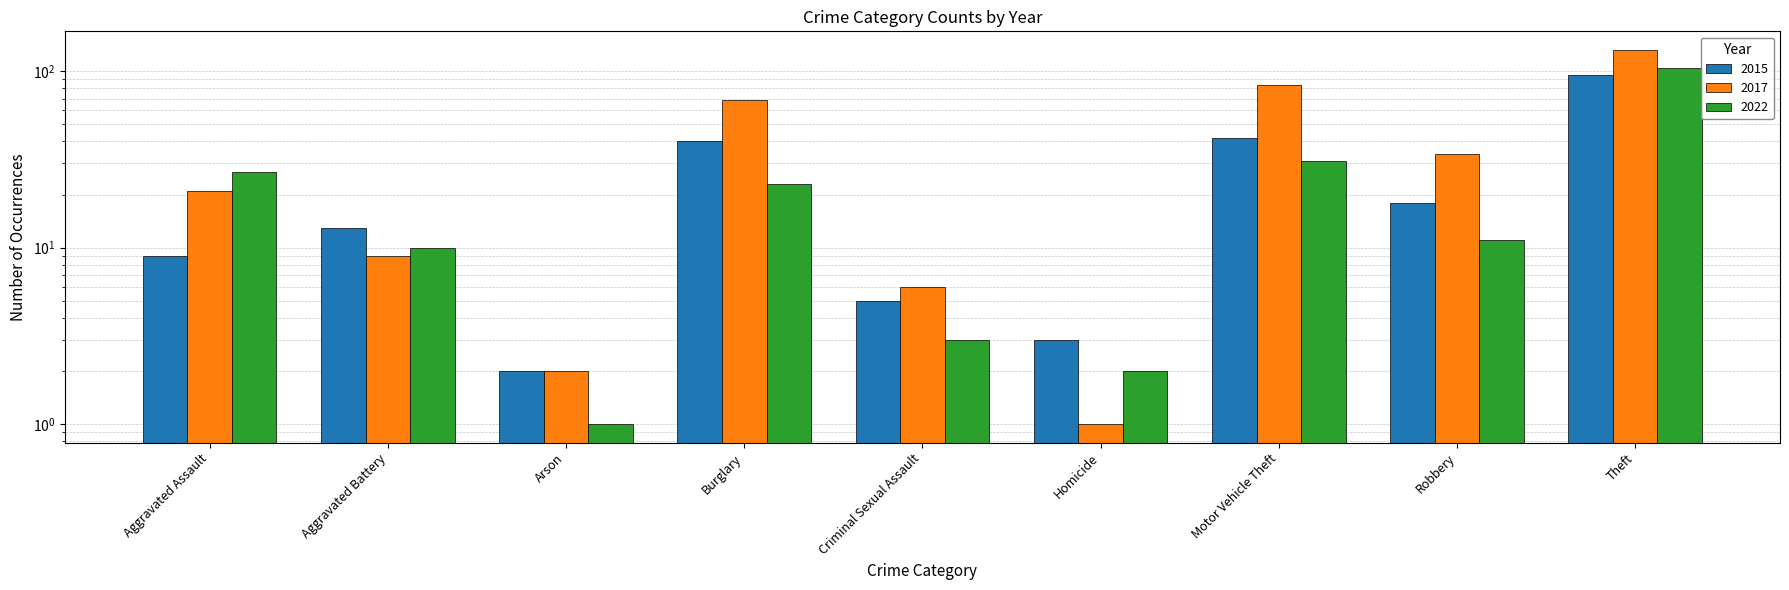

True or false: 2015 has a value of 9 at Robbery.

False